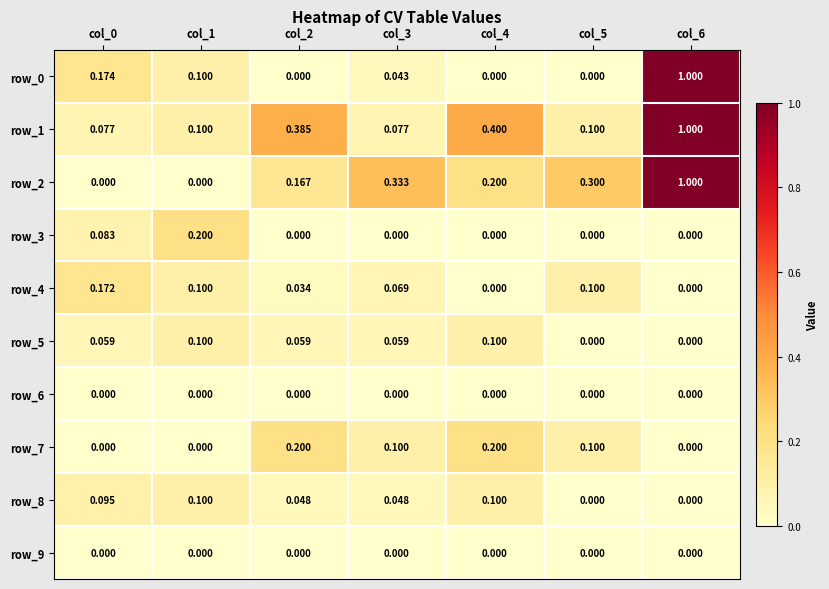

Is the value of row_1 at col_6 greater than the value of row_5 at col_0?

Yes